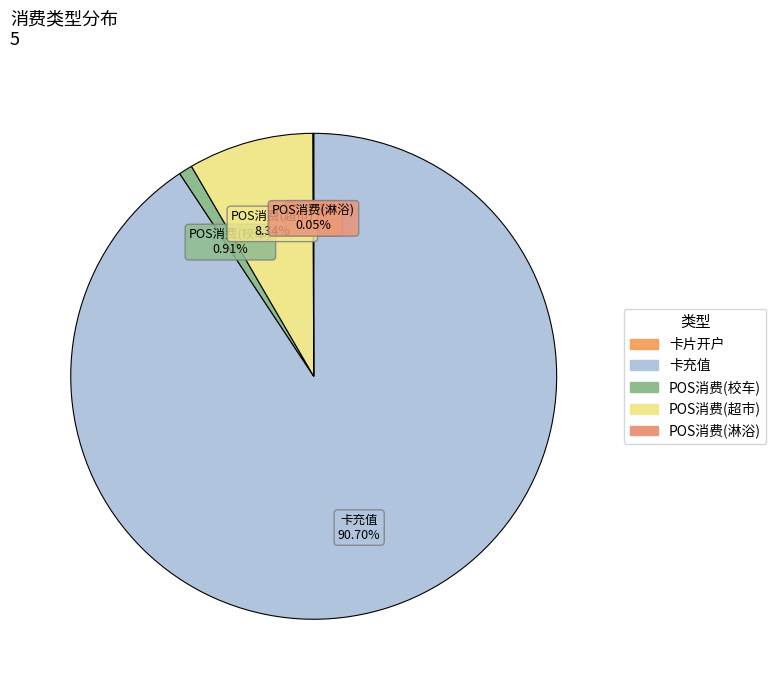

Which slice is the largest?

卡充值